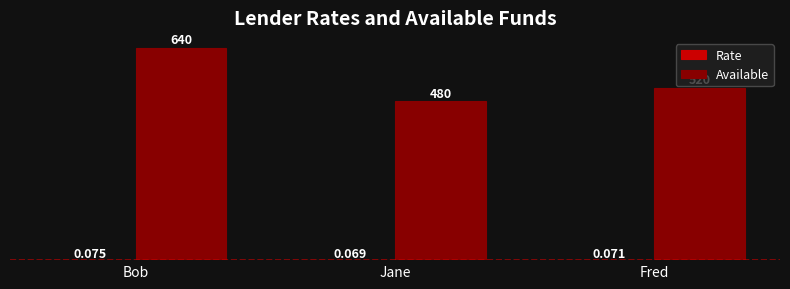

Which label corresponds to the largest value in the chart?

Bob